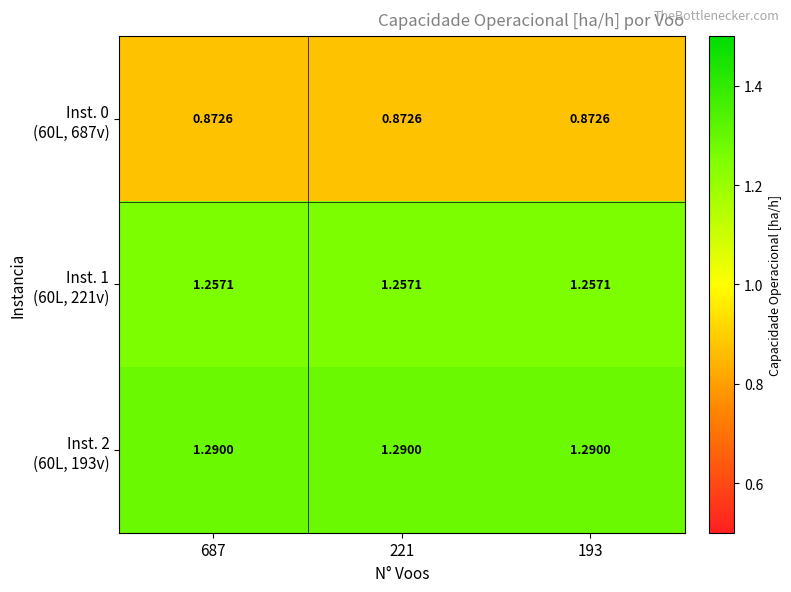

How many distinct data groups are displayed?

3